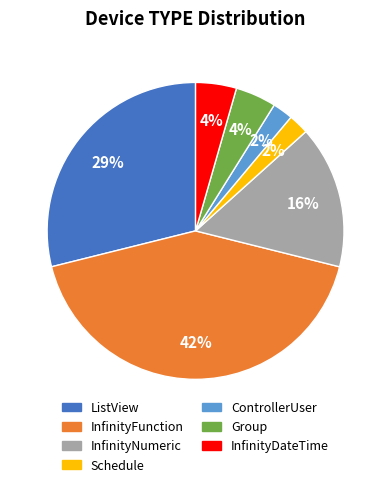

Combined, do Schedule and InfinityFunction account for over 50%?

No